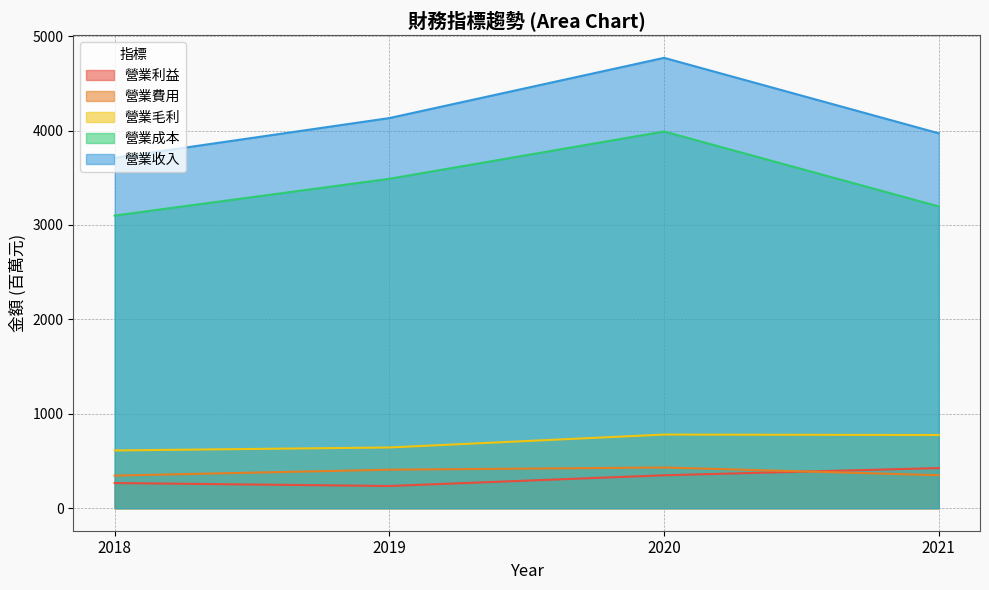

At which label does 營業成本 reach its peak?

2020